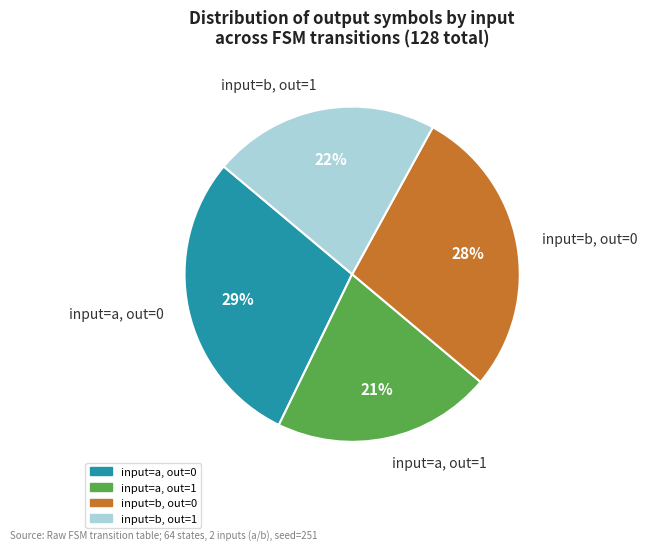

True or false: input=b, out=1 accounts for 22% of the total.

True